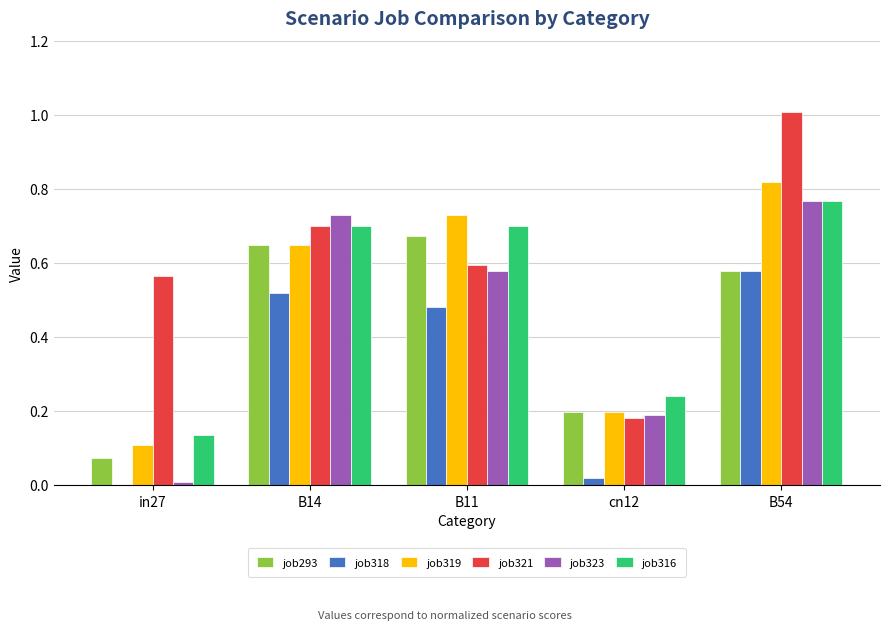

At which category is the sum across all series the highest?

B54